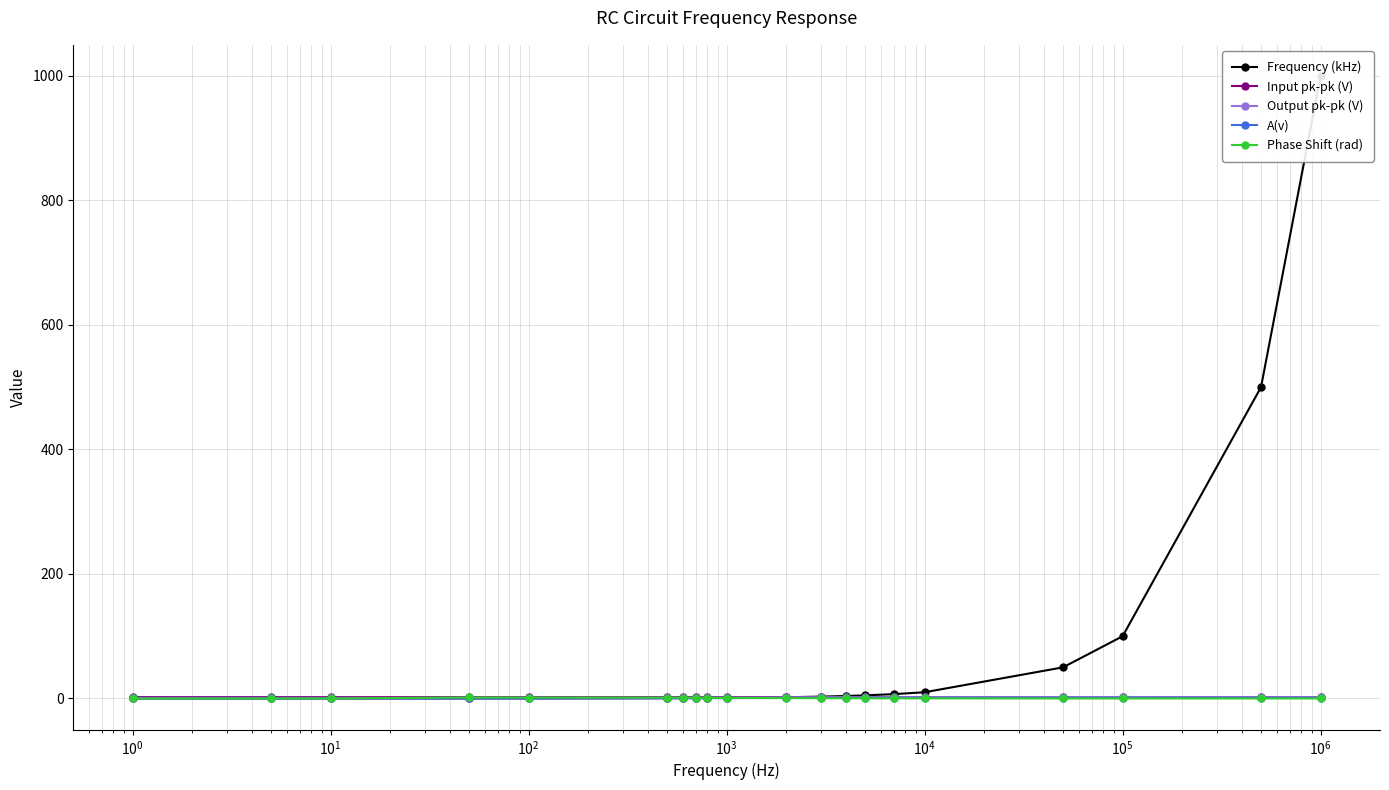

Rank the series by their maximum value, from lowest to highest.

A(v), Phase Shift (rad), Output pk-pk (V), Input pk-pk (V), Frequency (kHz)